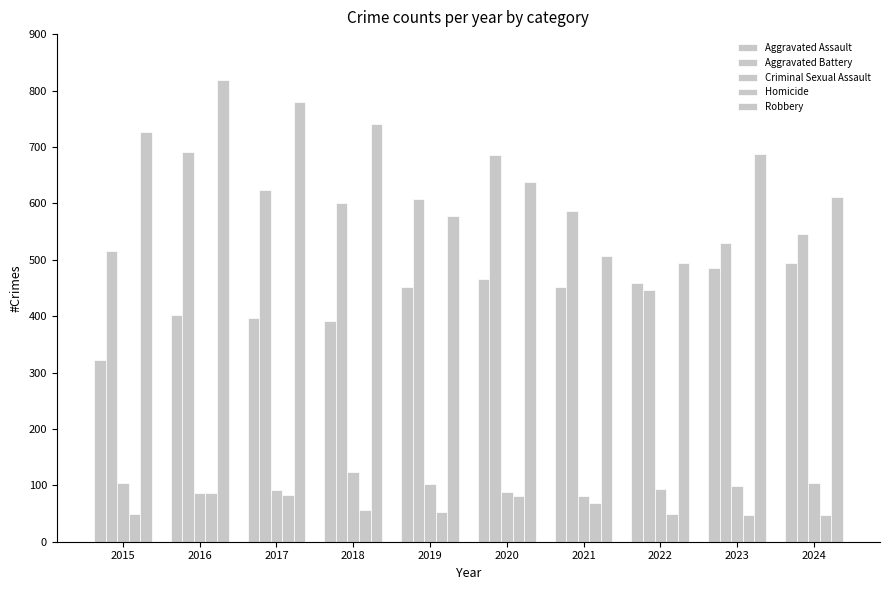

Rank the categories by Homicide value from lowest to highest.

2023, 2024, 2015, 2022, 2019, 2018, 2021, 2020, 2017, 2016